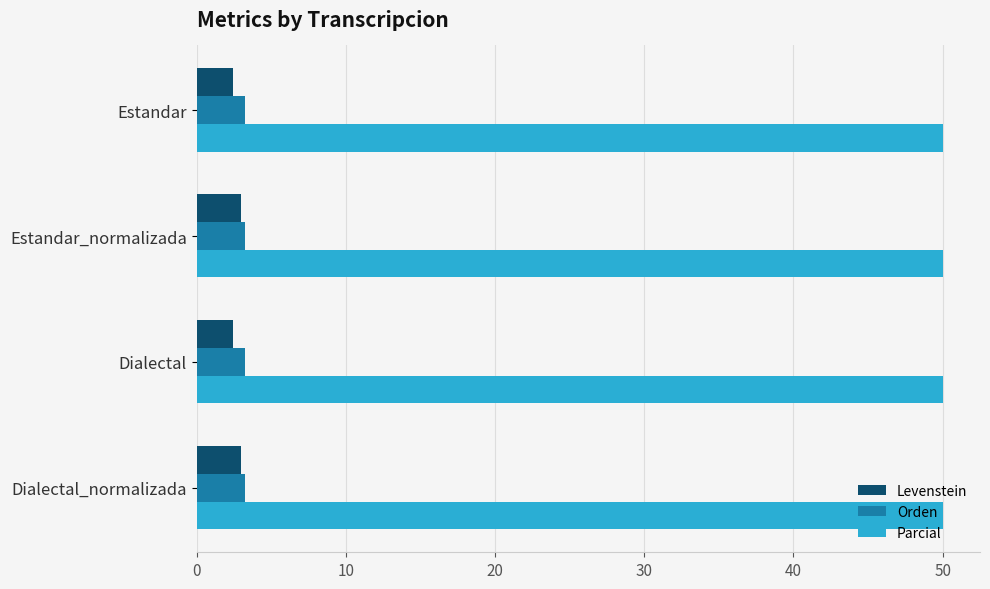

What is the sum of all Parcial values?

200.0